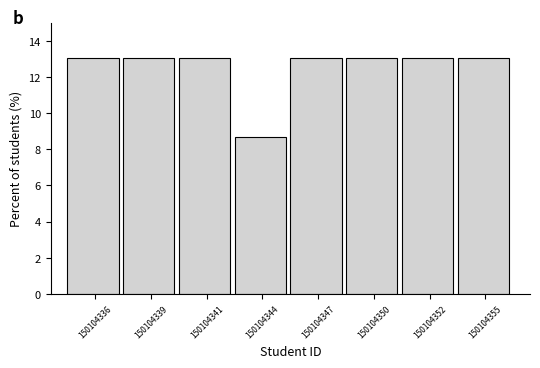

Reading left to right, extract all data points from this chart.

13.0	13.0	13.0	8.7	13.0	13.0	13.0	13.0